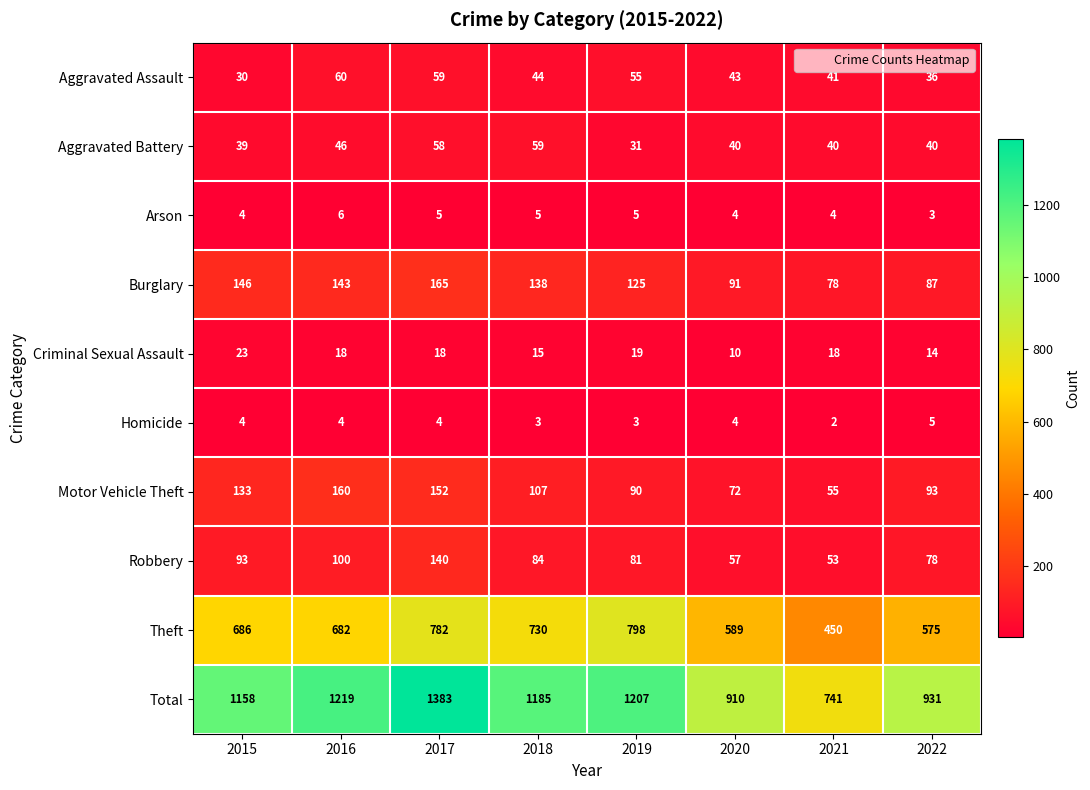

Is the value of Homicide at 2016 greater than the value of Total at 2021?

No